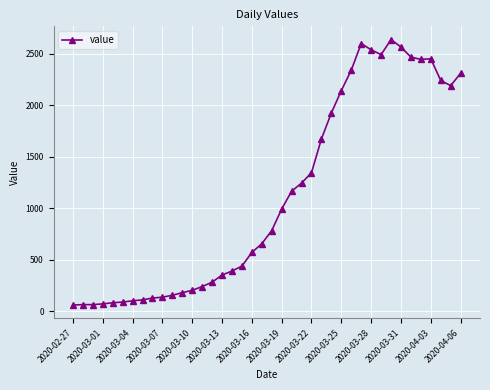

What is the maximum value shown in the chart?

2638